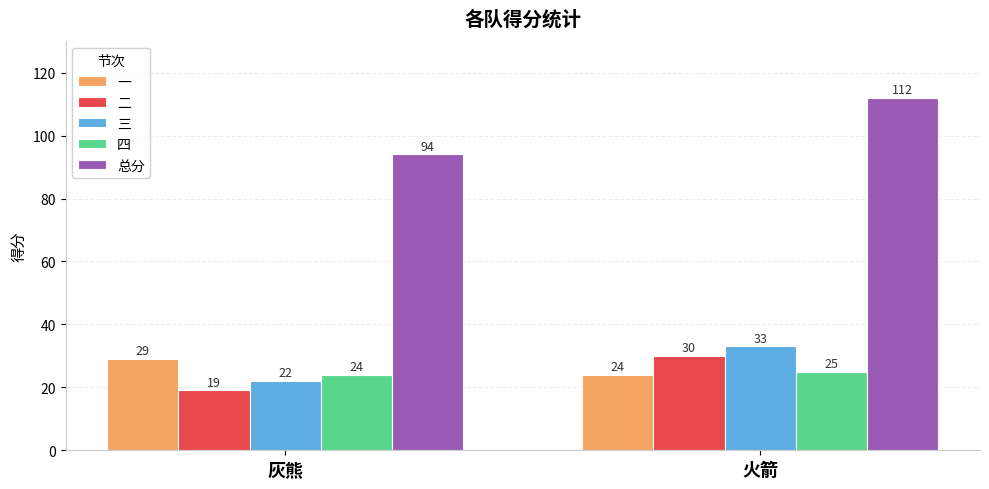

The value of 三 at 火箭 is 33. True or false?

True